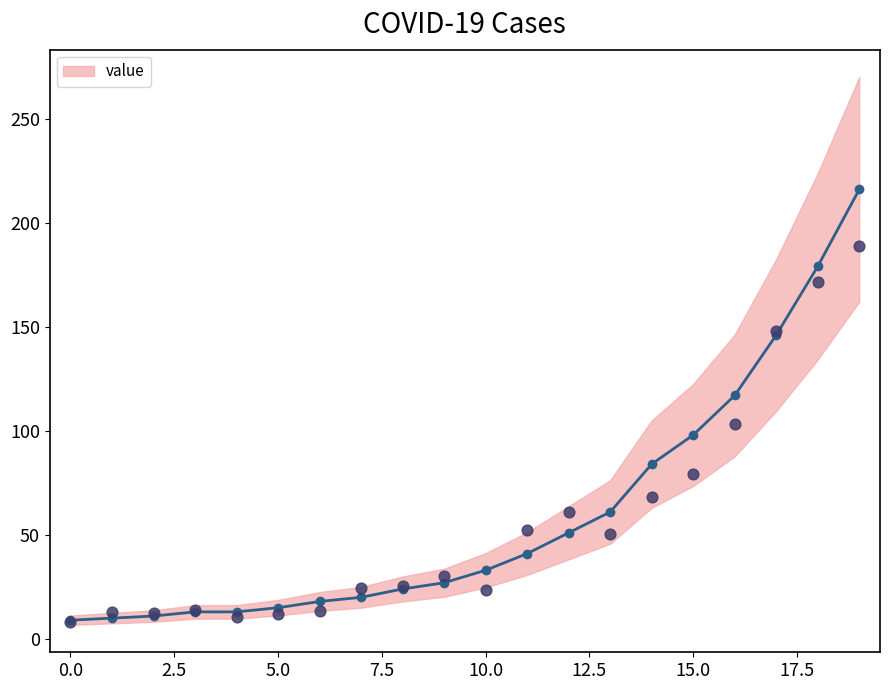

What is the change in value from 13 to 15?

+37